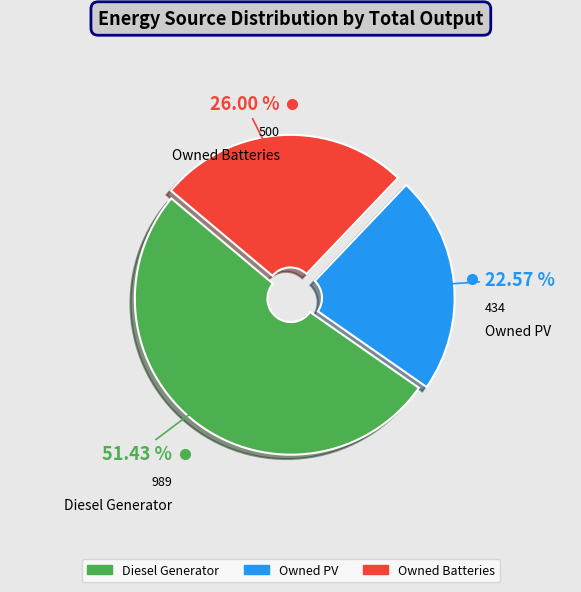

Which has a higher value, Owned PV or Owned Batteries?

Owned Batteries